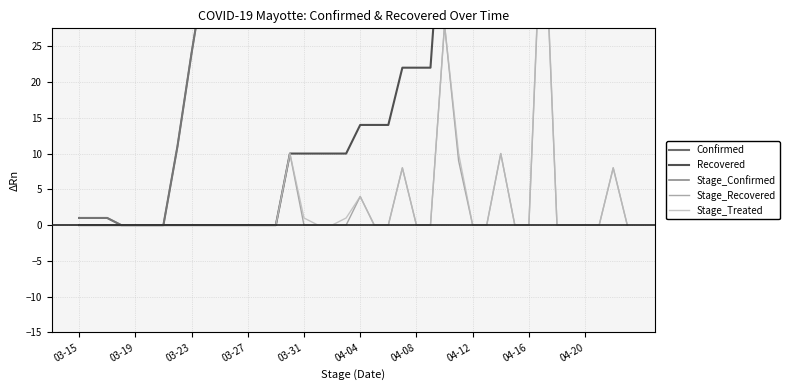

Reading left to right, extract all data points from this chart.

Confirmed: 1	1	1	0	0	0	0	11	24	36	36	36	50	63	63	82	94	94	116	128	134	147	147	171	171	184	191	196	196	207	217	217	233	245	254	271	271	311	326	326
Recovered: 0	0	0	0	0	0	0	0	0	0	0	0	0	0	0	10	10	10	10	10	14	14	14	22	22	22	50	59	59	59	69	69	69	117	117	117	117	117	125	125
Stage_Confirmed: 1	1	1	0	0	0	0	11	24	36	36	36	50	63	63	82	84	83	105	117	122	131	131	155	147	160	167	144	134	145	155	145	161	173	133	150	150	190	205	197
Stage_Recovered: 0	0	0	0	0	0	0	0	0	0	0	0	0	0	0	10	0	0	0	0	4	0	0	8	0	0	28	9	0	0	10	0	0	48	0	0	0	0	8	0
Stage_Treated: 0	0	0	0	0	0	0	0	0	0	0	0	0	0	0	10	1	0	0	1	4	0	0	8	0	0	28	10	0	0	10	0	0	49	0	0	0	0	8	0